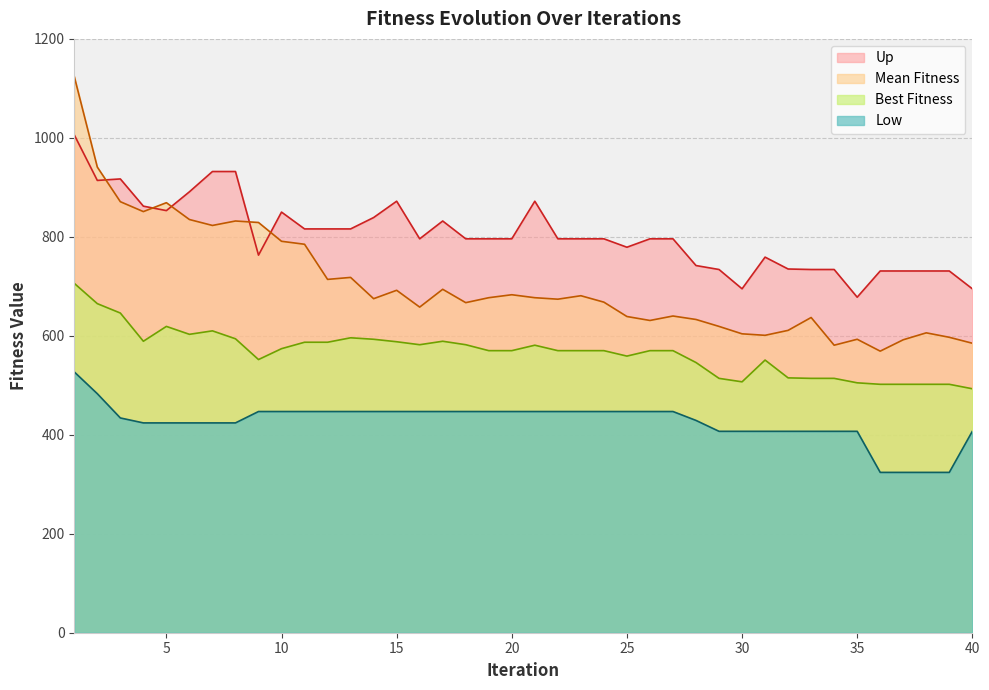

True or false: Best Fitness and Mean Fitness intersect in this chart.

False